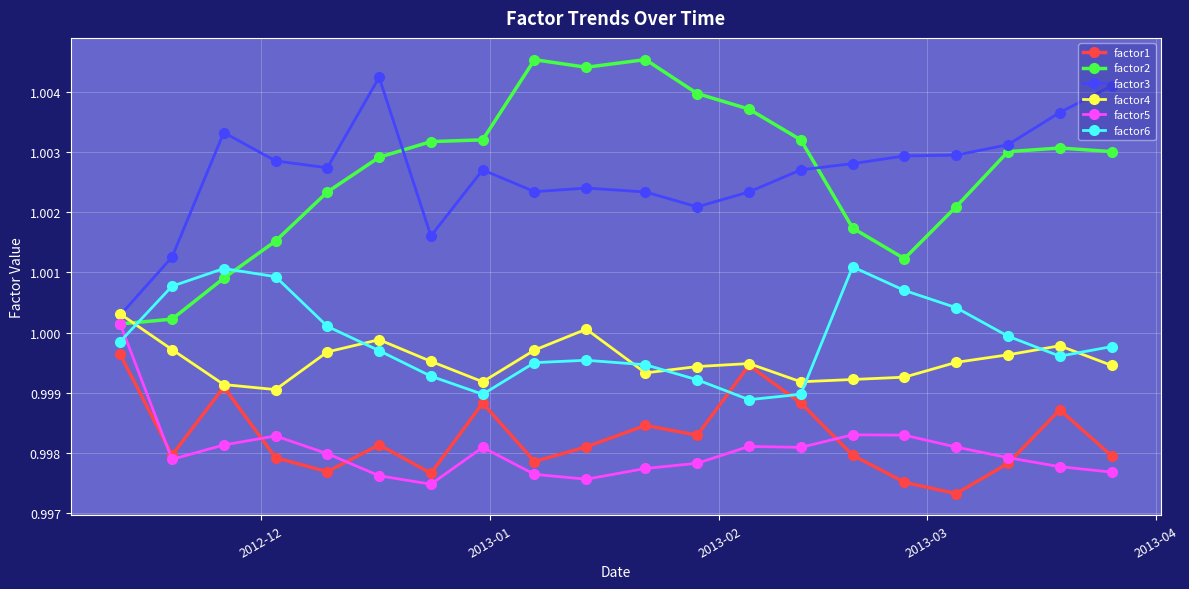

In factor6, how many points are lower than both neighbors (excluding endpoints)?

3